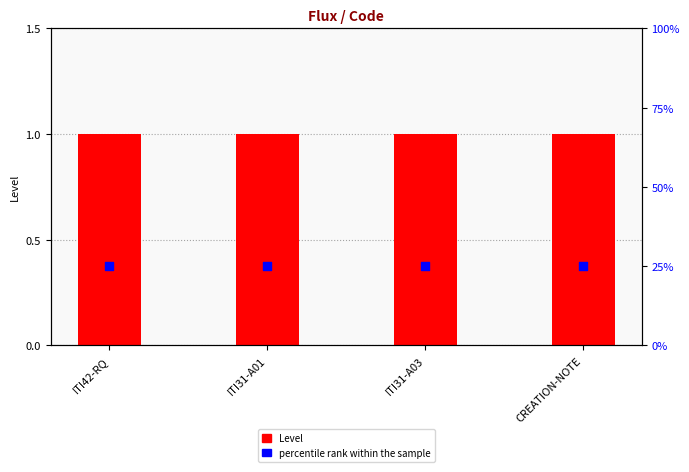

Which series reaches the maximum Y coordinate?

percentile rank within the sample